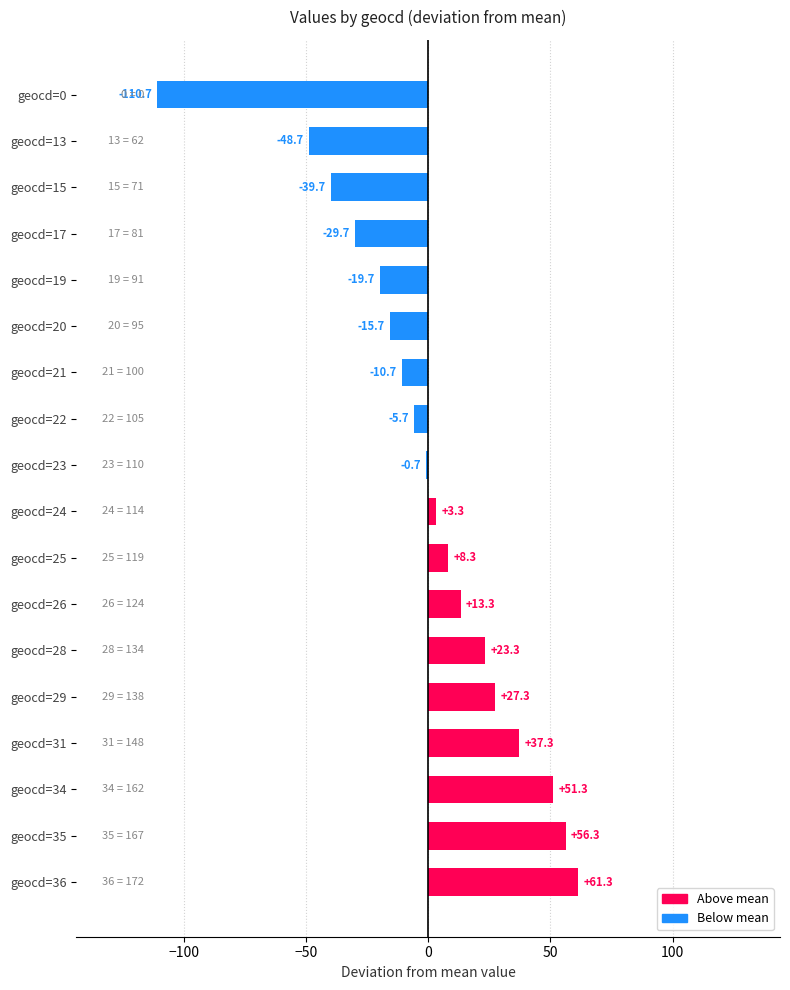

How many positive values are there?

9